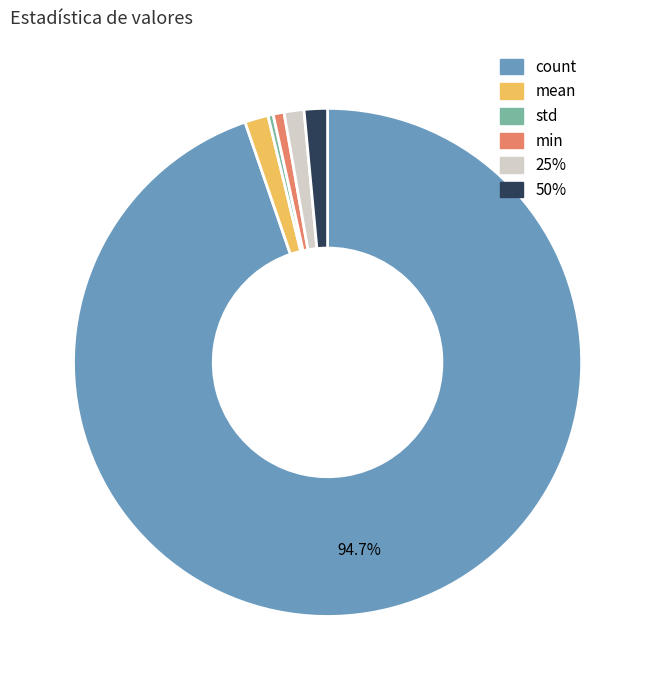

The min slice represents 1% of the pie. True or false?

True